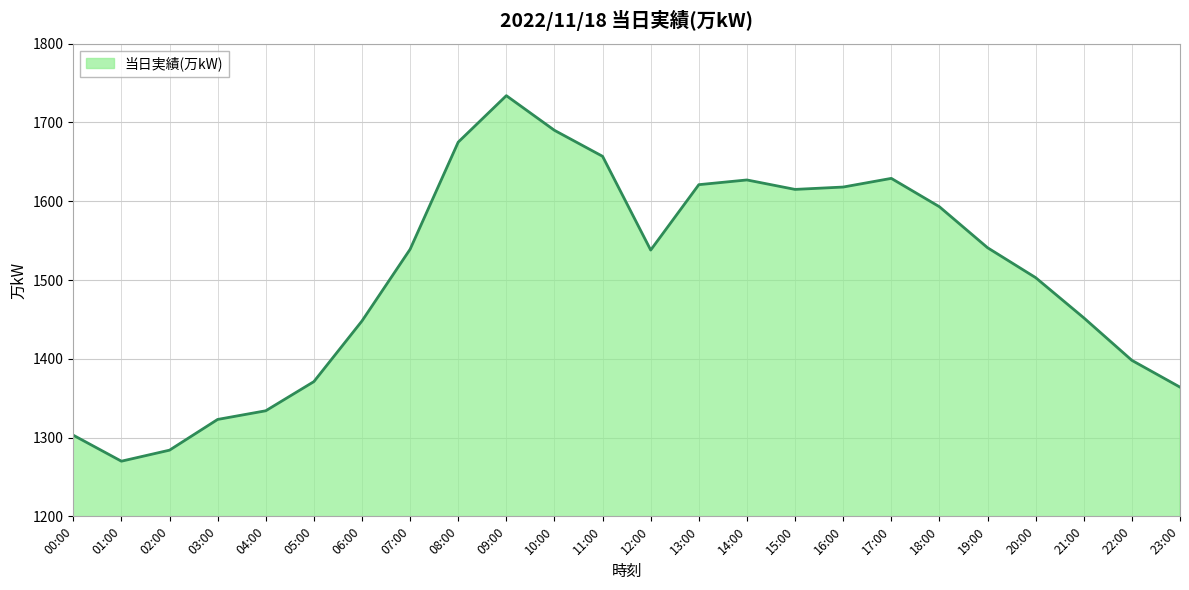

What is the difference between the maximum and minimum values?

464